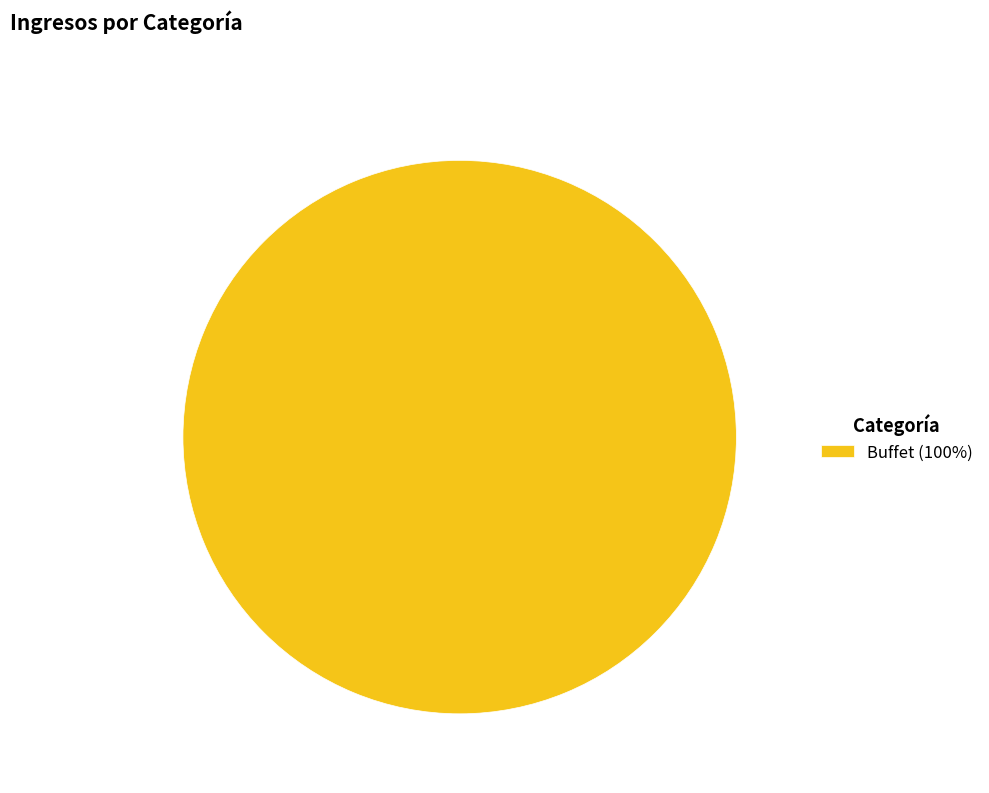

Is it true that Buffet (100%) is 91% of the pie?

False